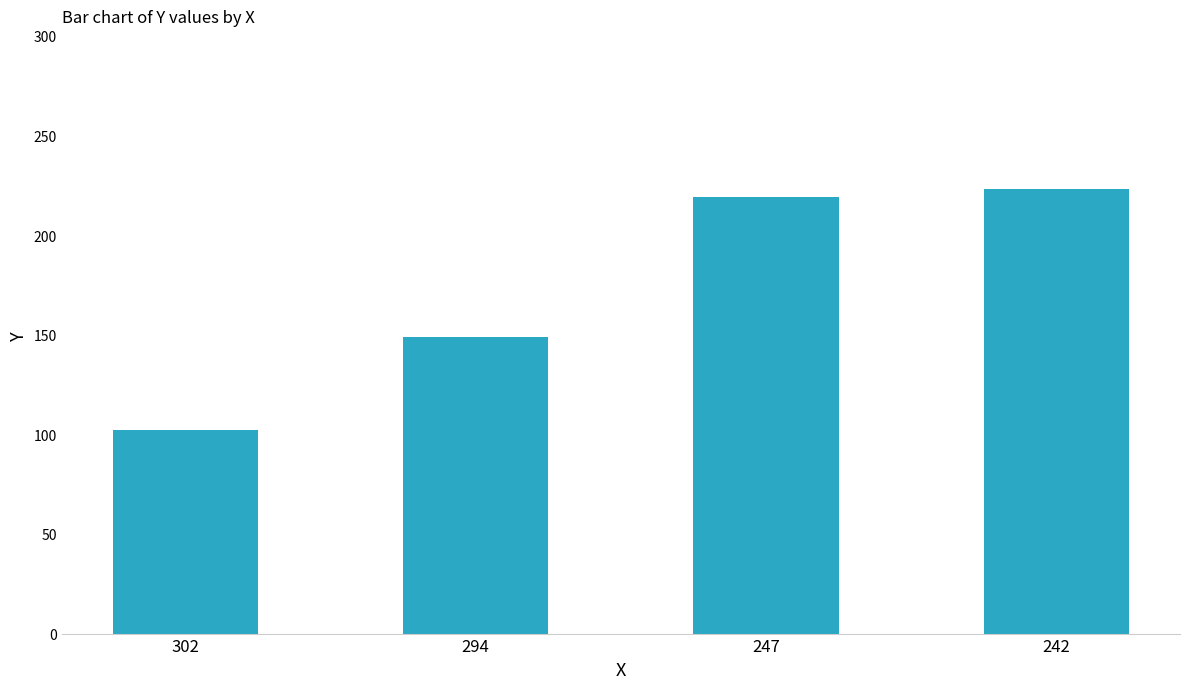

Between 302 and 242, which is larger?

242